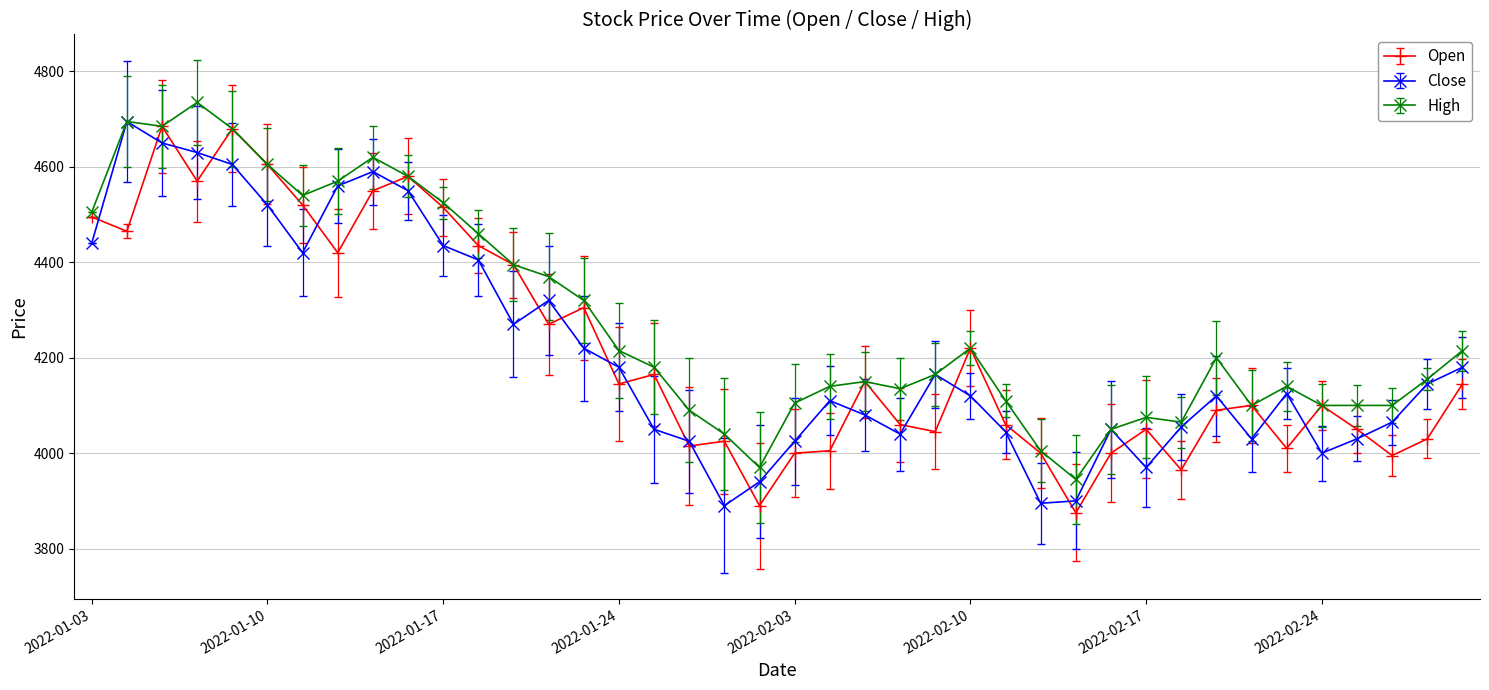

What is the value of the Open point at the 38th from the left?

3995